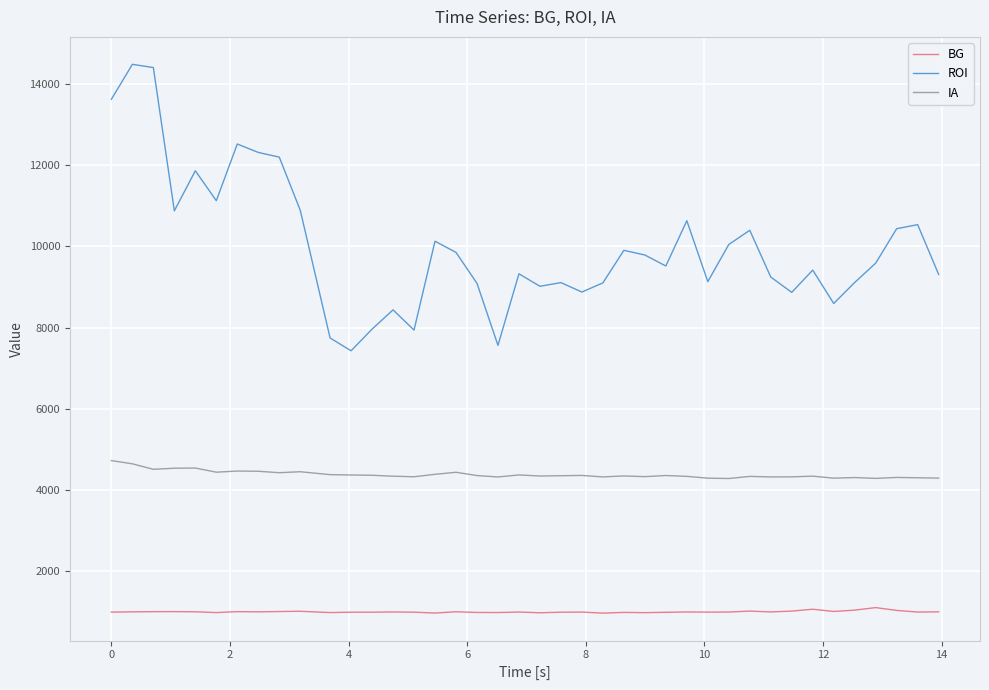

True or false: BG has more than 2 interior local peaks.

True